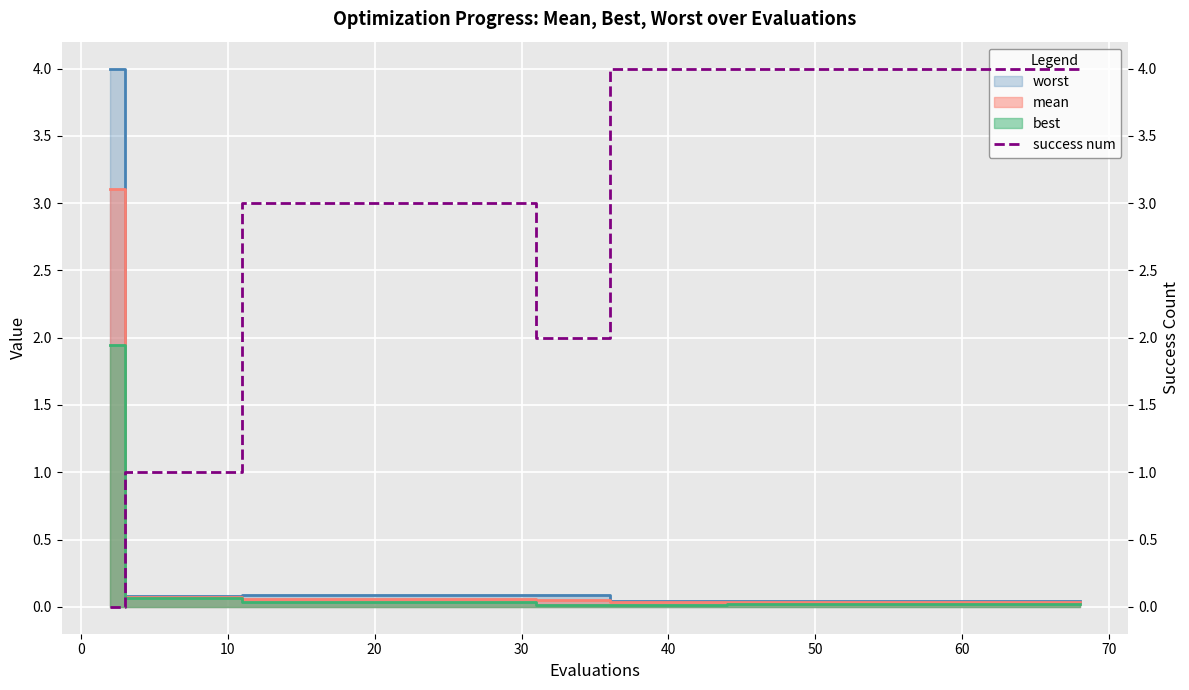

How many values are between 2 and 4?

16